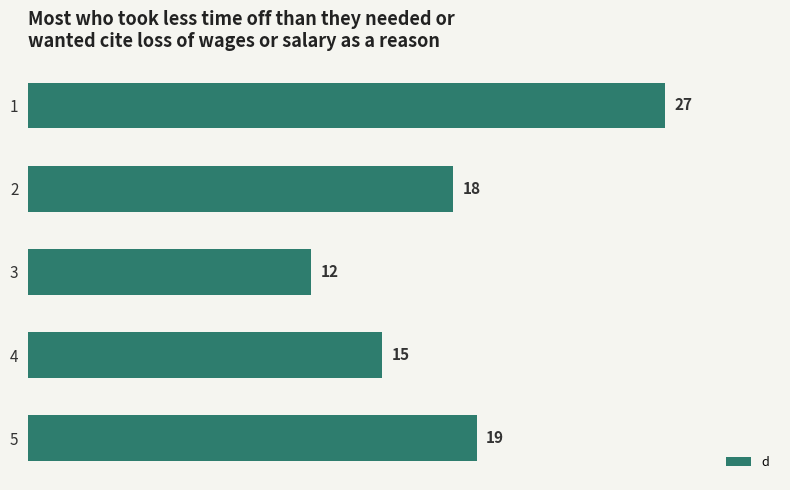

Which has a higher value, 5 or 4?

5